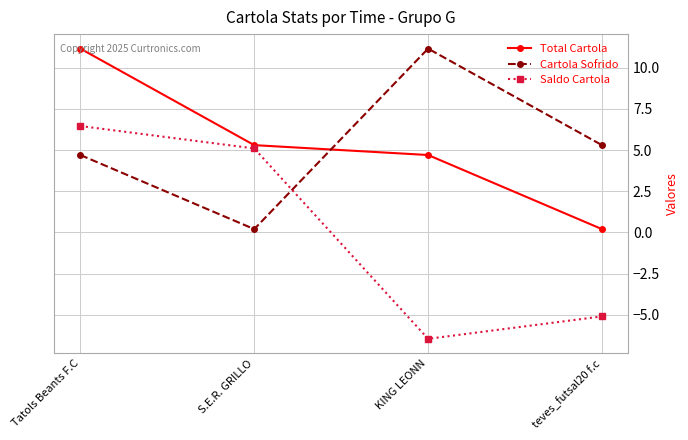

How many lines are shown in the chart?

3